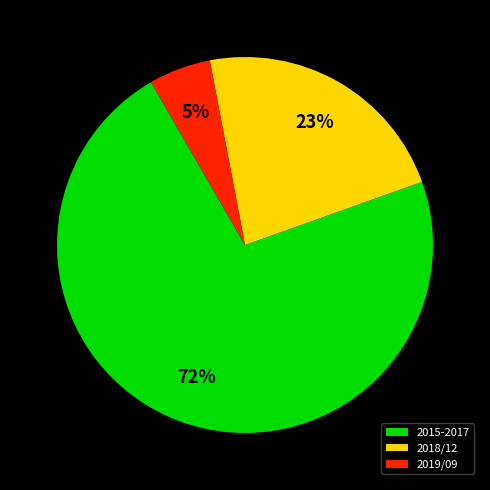

What is the largest slice in the pie chart?

2015-2017